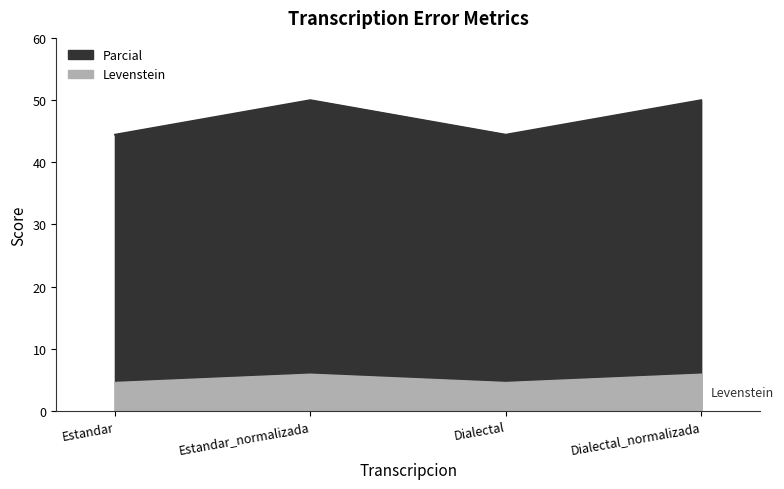

What is the highest value of the Parcial series?

50.0